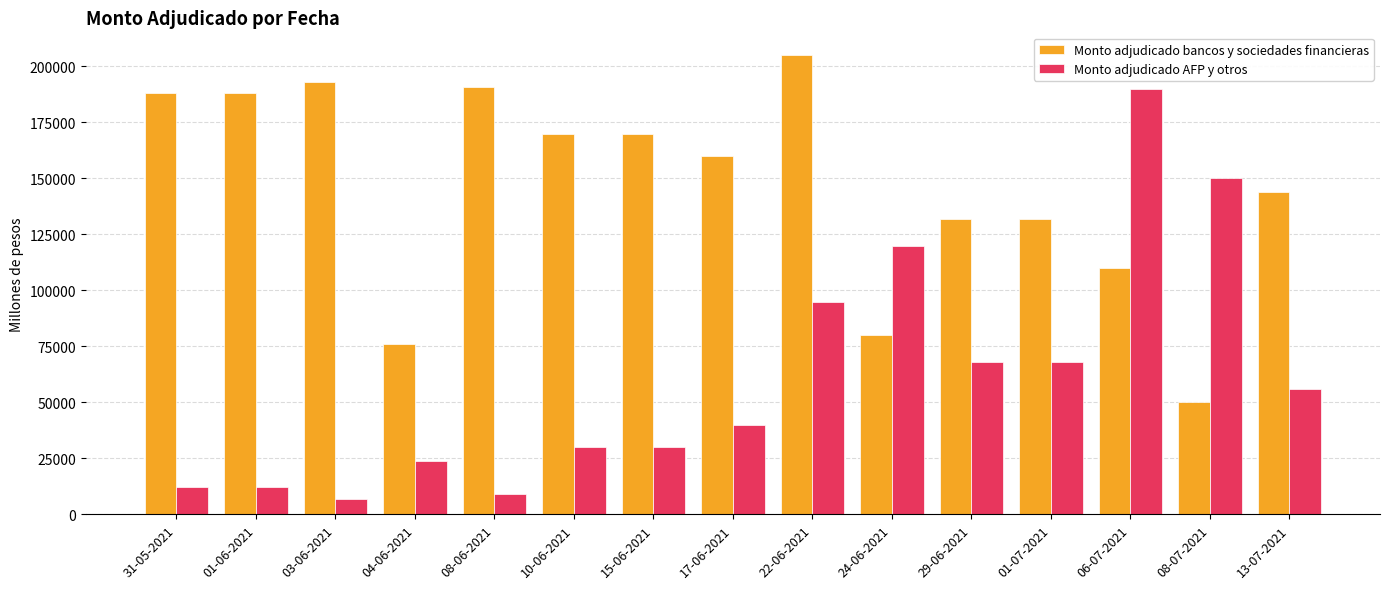

Reading left to right, what are all the values shown in this chart?

Monto adjudicado bancos y sociedades financieras: 31-05-2021=188000	01-06-2021=188000	03-06-2021=193000	04-06-2021=76000	08-06-2021=191000	10-06-2021=170000	15-06-2021=170000	17-06-2021=160000	22-06-2021=205000	24-06-2021=80000	29-06-2021=132000	01-07-2021=132000	06-07-2021=110000	08-07-2021=50000	13-07-2021=144000
Monto adjudicado AFP y otros: 31-05-2021=12000	01-06-2021=12000	03-06-2021=7000	04-06-2021=24000	08-06-2021=9000	10-06-2021=30000	15-06-2021=30000	17-06-2021=40000	22-06-2021=95000	24-06-2021=120000	29-06-2021=68000	01-07-2021=68000	06-07-2021=190000	08-07-2021=150000	13-07-2021=56000